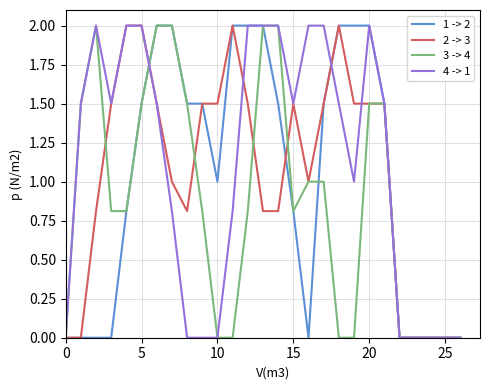

True or false: 2 -> 3 and 4 -> 1 cross at least once.

True